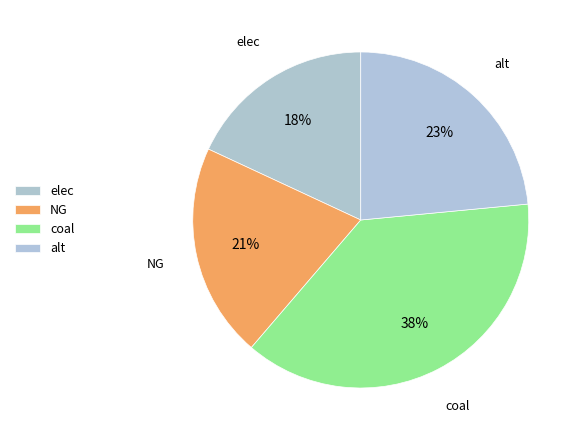

Does NG represent more than half of the total?

No